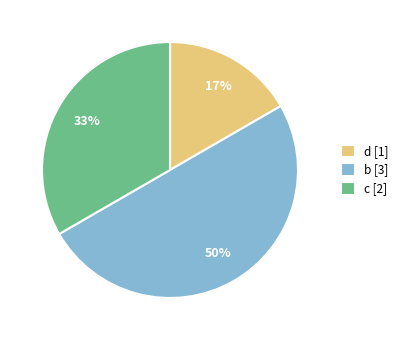

What percentage is the d [1] slice, to the nearest percent?

17%